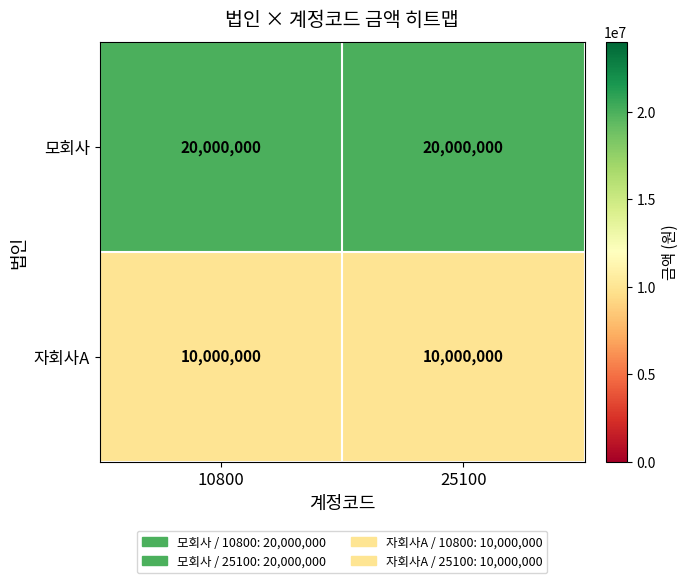

Is it true that 자회사A equals 10000000 at 25100?

True